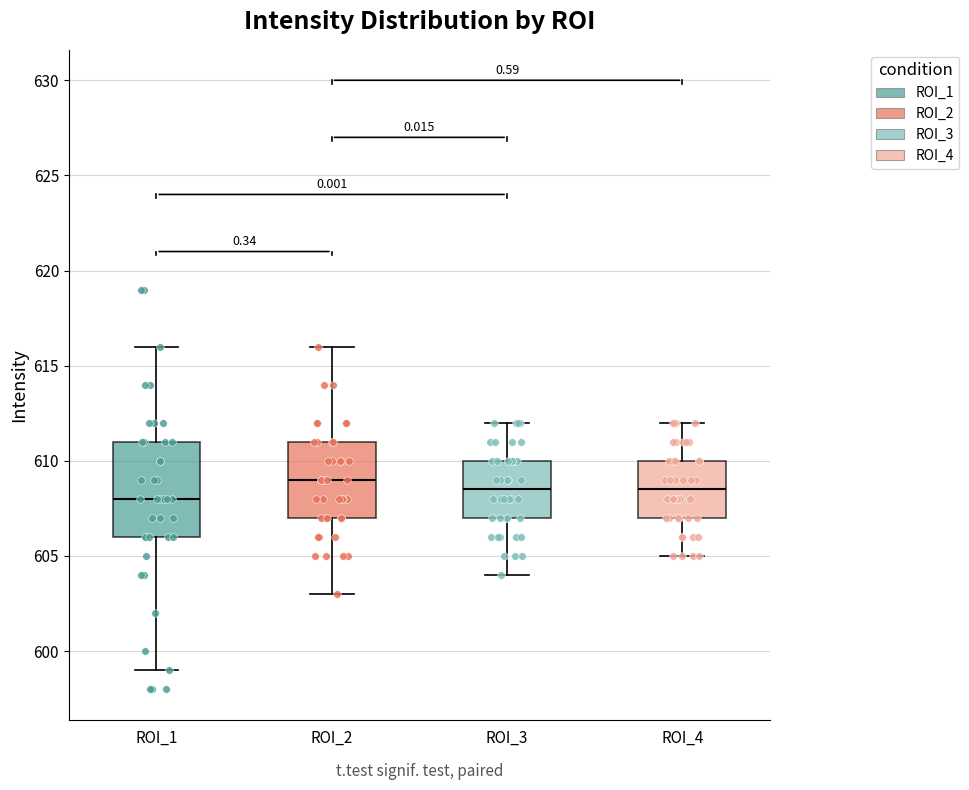

Reading left to right, read every box against the y-axis: the position of its median line, the range the box covers, and the ends of its whiskers. The values are not printed on the chart, so give them approximately, as read against the axis.

ROI_1: median 608.0, box 606.0 to 611.0, whiskers 599.0 to 616.0
ROI_2: median 609.0, box 607.0 to 611.0, whiskers 603.0 to 616.0
ROI_3: median 608.5, box 607.0 to 610.0, whiskers 604.0 to 612.0
ROI_4: median 608.5, box 607.0 to 610.0, whiskers 605.0 to 612.0